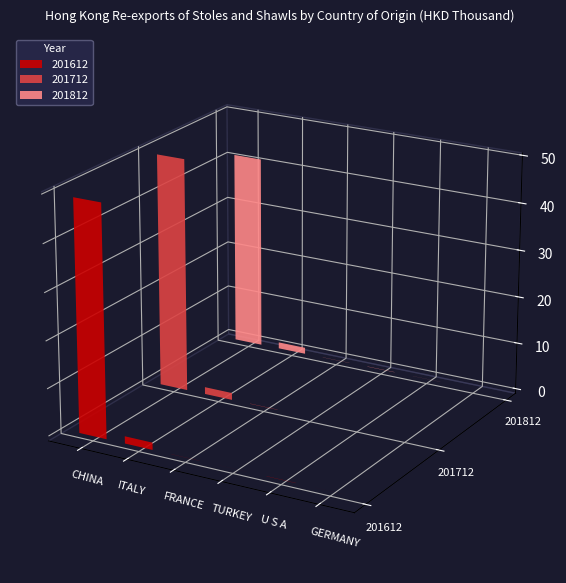

What are all the series names shown in the legend?

201612, 201712, 201812